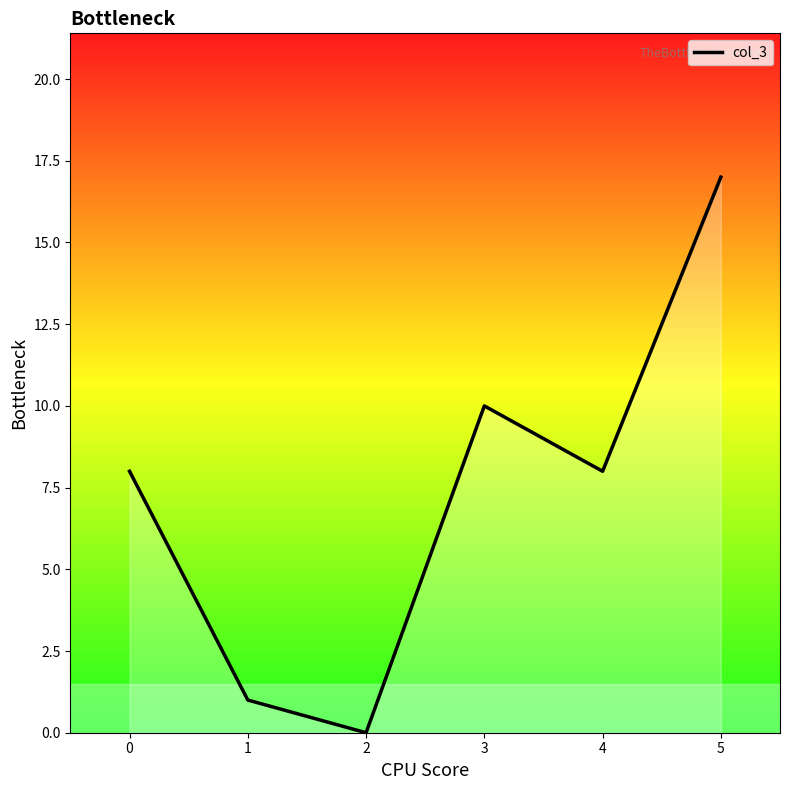

True or false: the data has more than 0 interior local peaks.

True